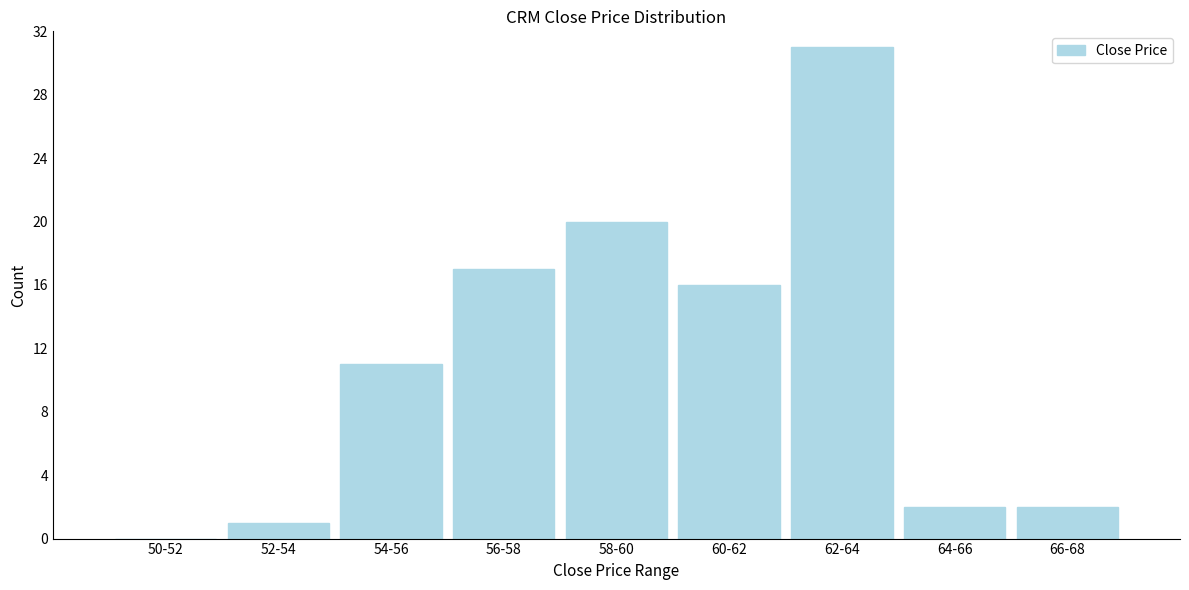

Reading right to left, what are all the values shown in this chart?

66-68=2	64-66=2	62-64=31	60-62=16	58-60=20	56-58=17	54-56=11	52-54=1	50-52=0